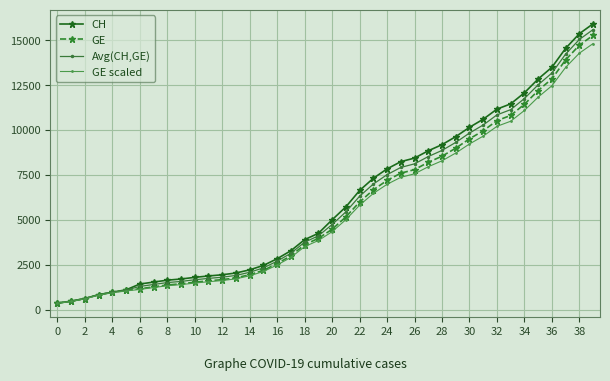

What is the difference between the maximum and second lowest values in the GE series?

14805.0